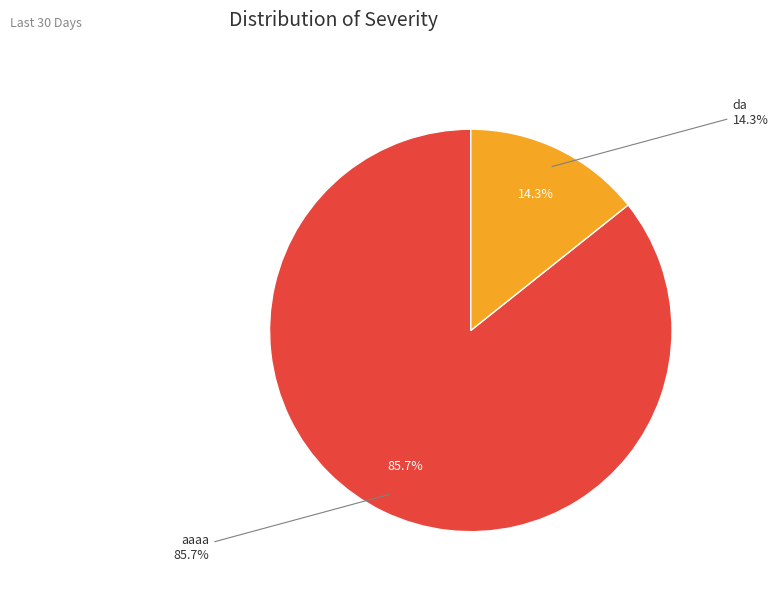

To the nearest percent, what is the combined percentage of da and aaaa?

100%